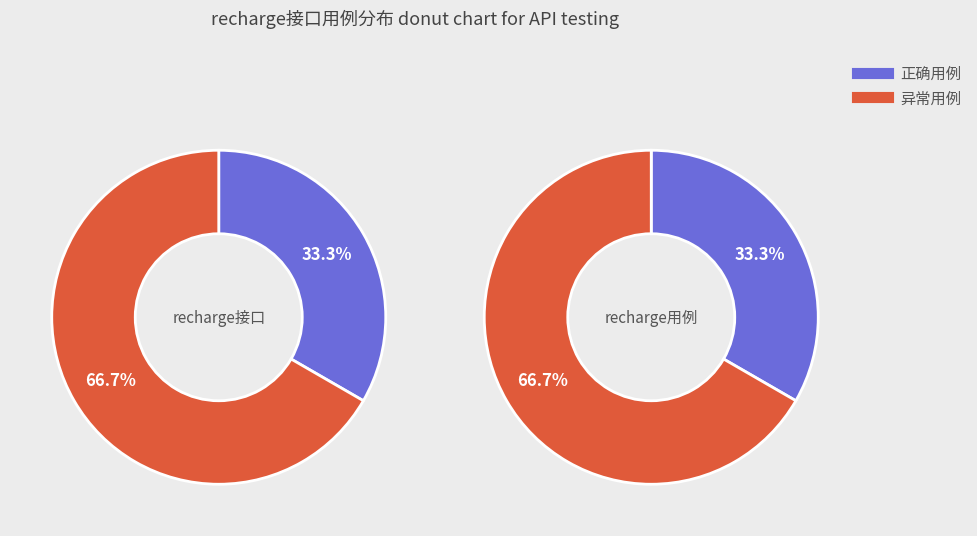

To the nearest percent, what is the average slice percentage?

50%